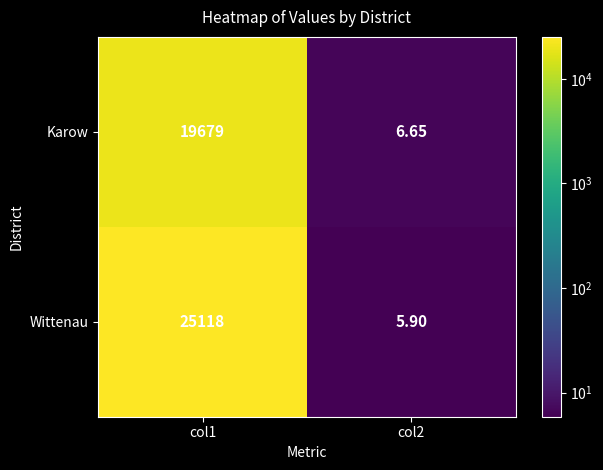

Is the value of Wittenau at col2 greater than the value of Karow at col2?

No